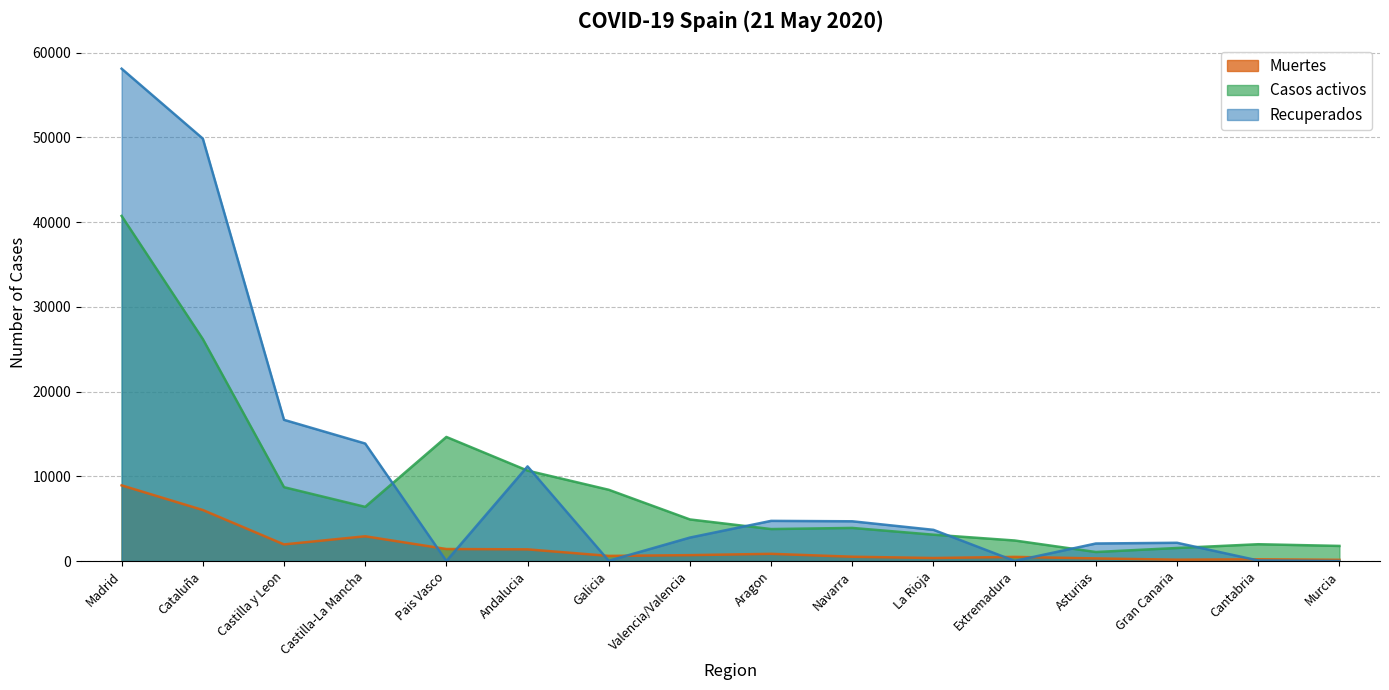

At which label is Muertes closest to 4535?

Cataluña